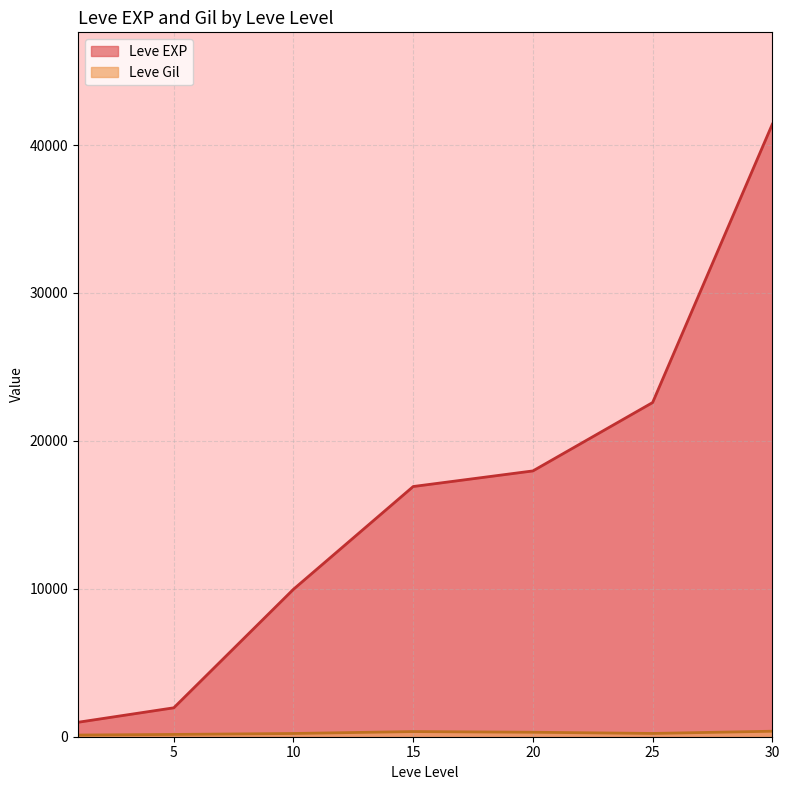

What is the difference between the second highest and minimum values in the Leve EXP series?

21615.8